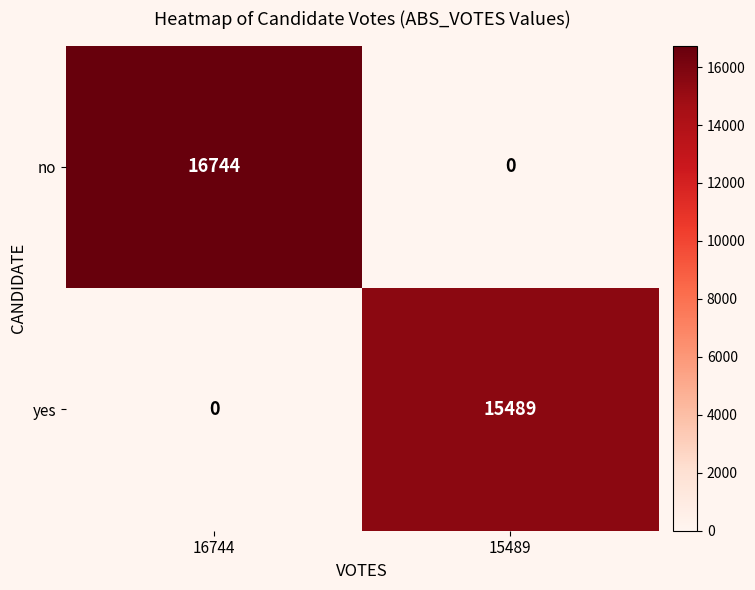

Reading right to left, extract all data points from this chart.

no: 15489=0	16744=16744
yes: 15489=15489	16744=0